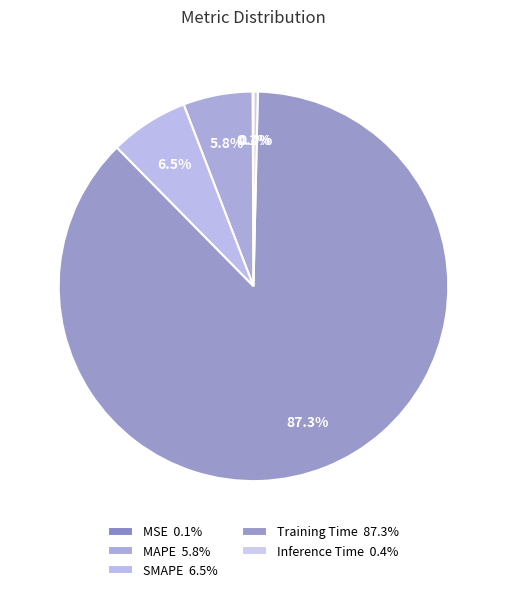

The SMAPE slice represents 7% of the pie. True or false?

True